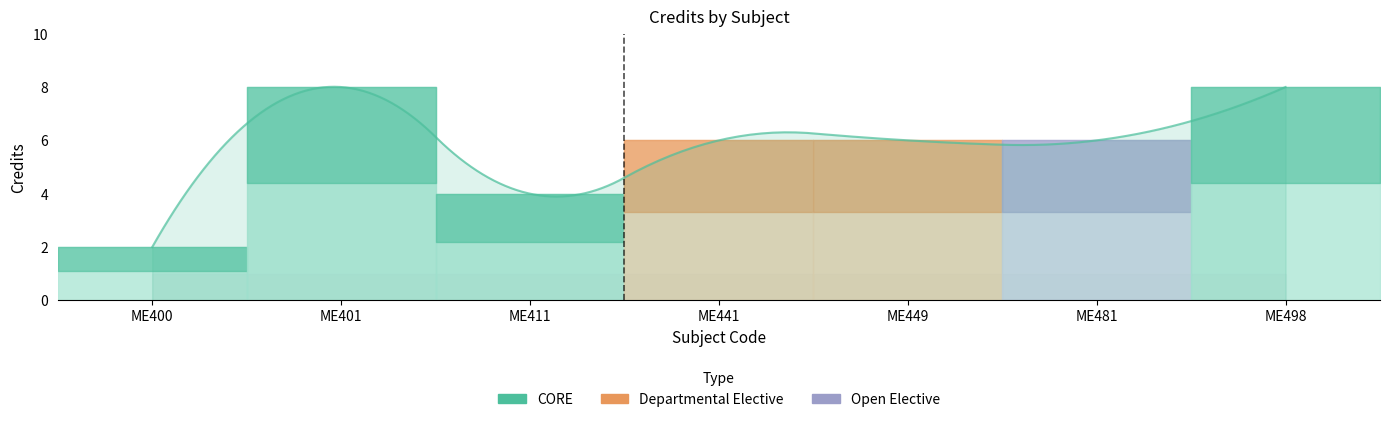

Which label corresponds to the smallest value in the chart?

ME400